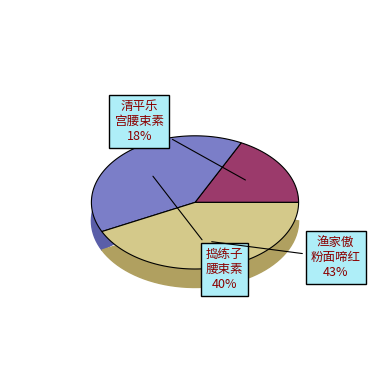

To the nearest percent, what is the difference between the 渔家傲·粉面啼红腰束素 and 捣练子·腰束素 slice percentages?

3%